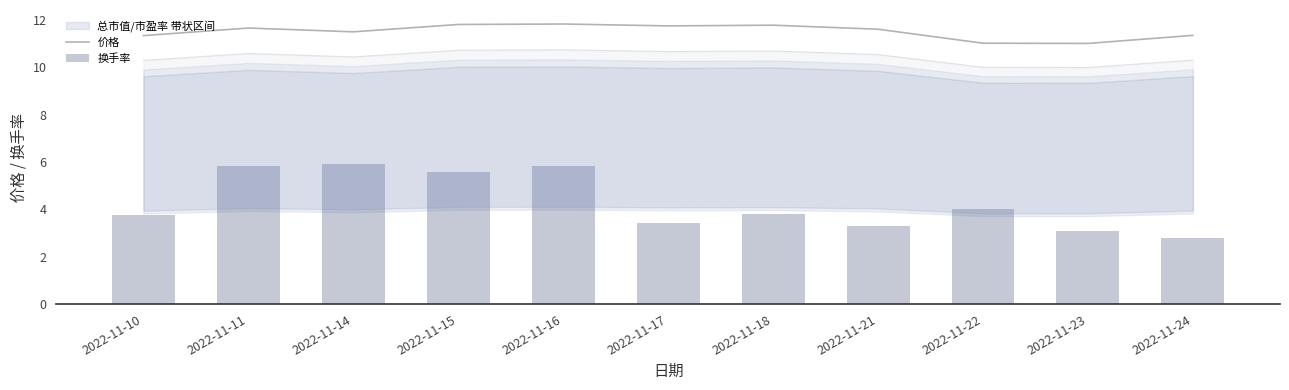

What is the highest value of the 价格 series?

11.8